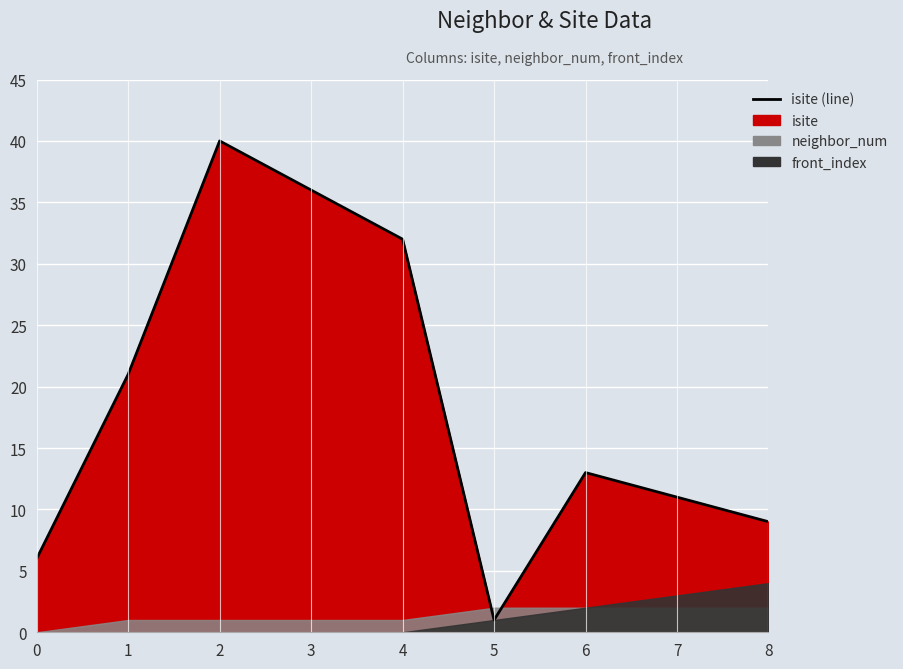

Does the chart display data point markers on the line(s)?

No